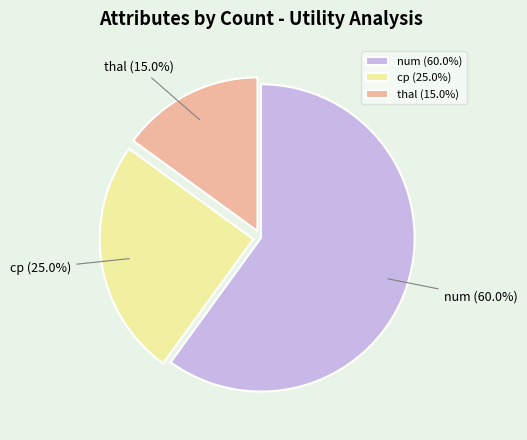

How many slices are in this pie chart?

3